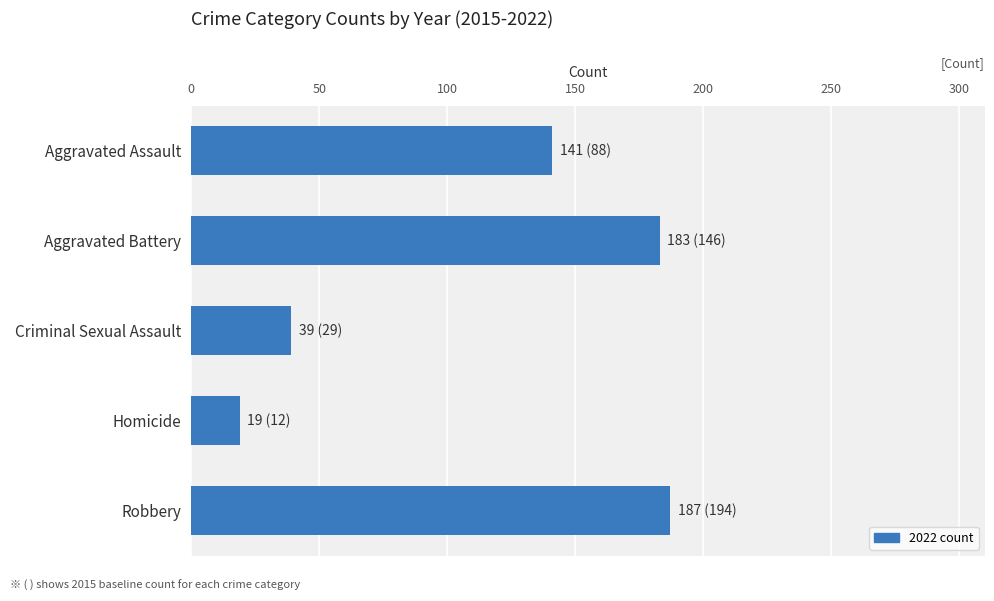

Which category has the lowest value across all series?

Homicide